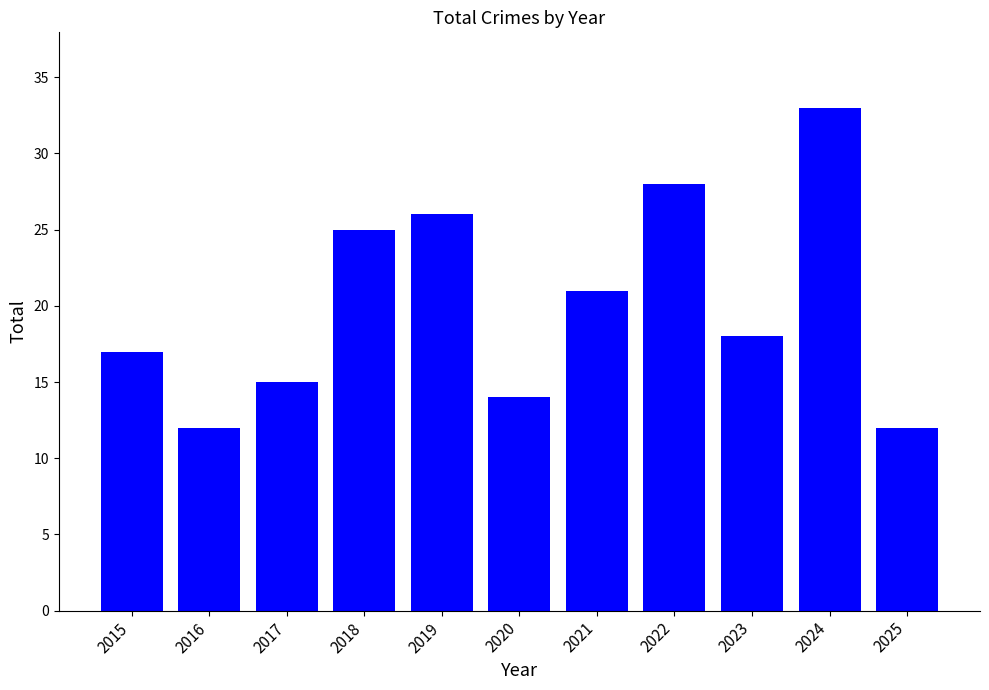

What is the ratio of the value at 2025 to the value at 2021?

0.6